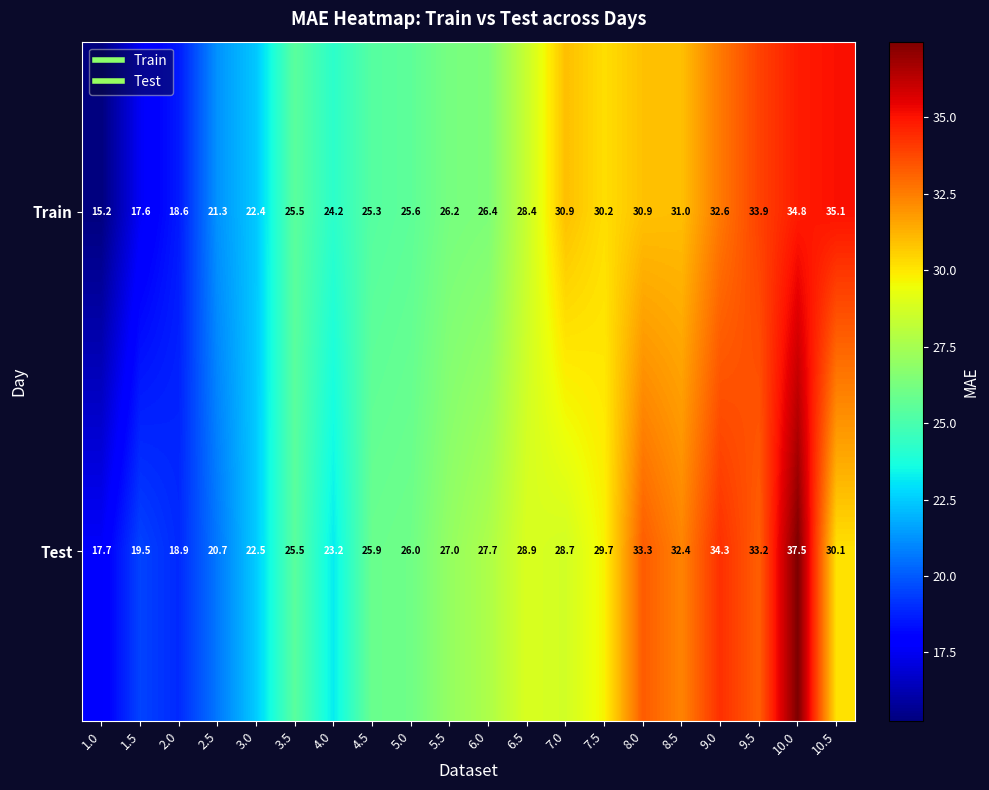

At which category is the sum across all series the highest?

10.0